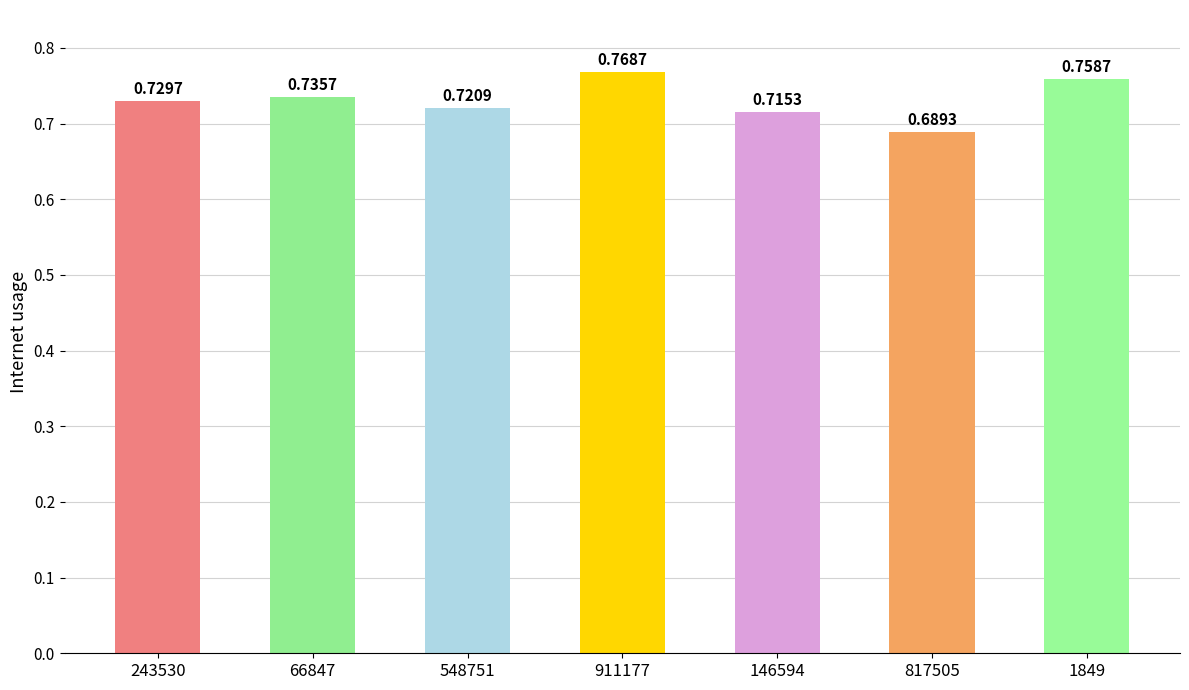

Rank the categories by value from lowest to highest.

817505, 146594, 548751, 243530, 66847, 1849, 911177